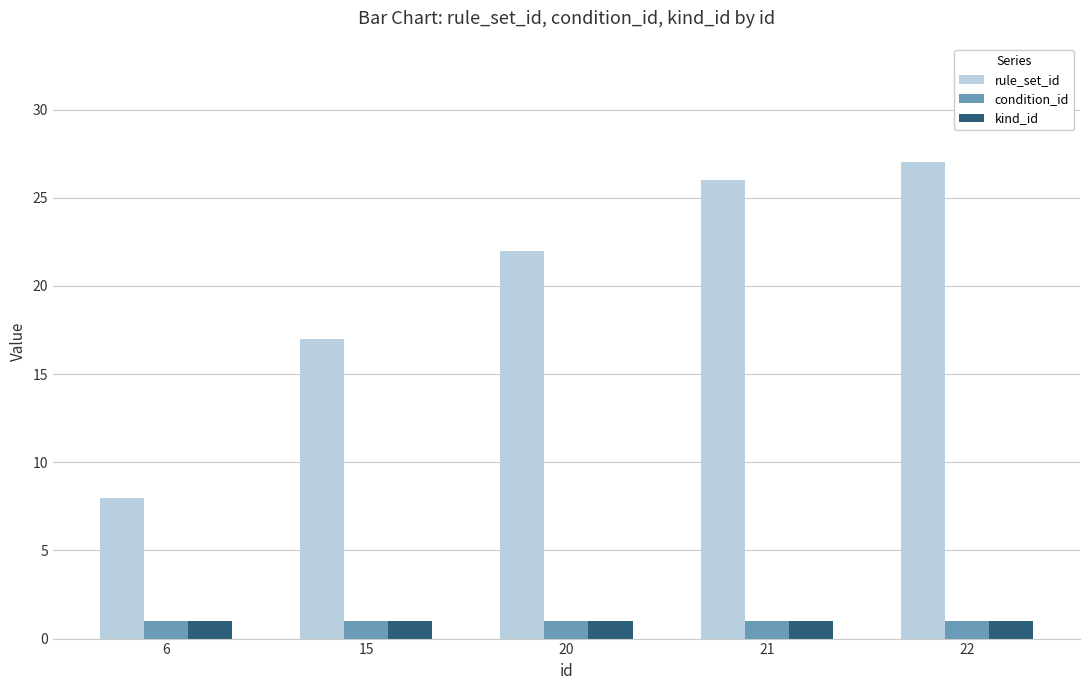

At which category is the sum across all series the highest?

22